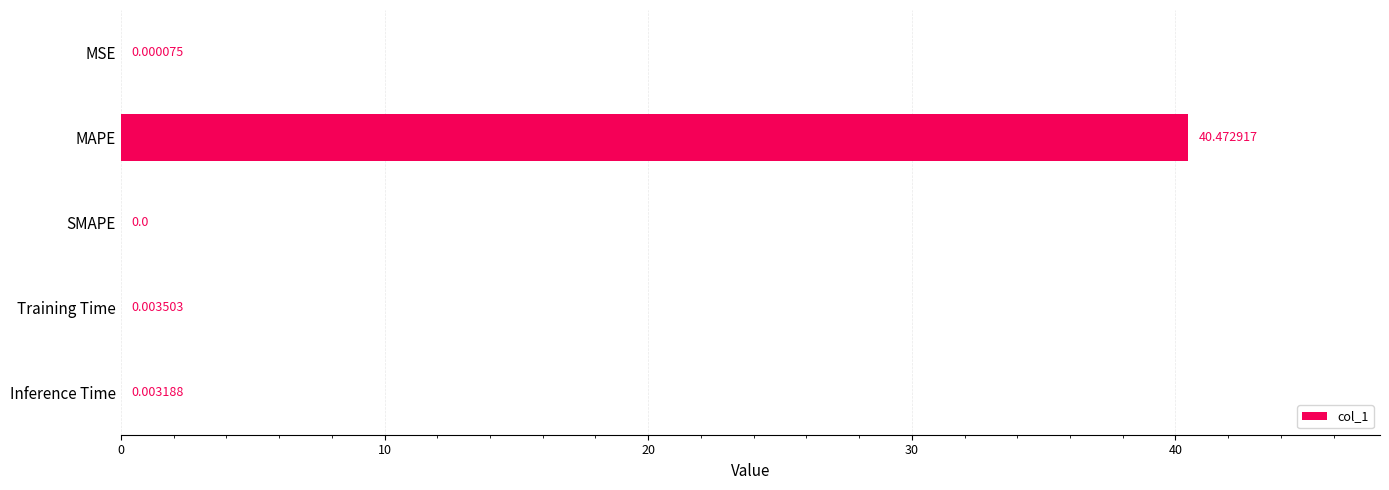

Which category has the highest value across all series?

MAPE